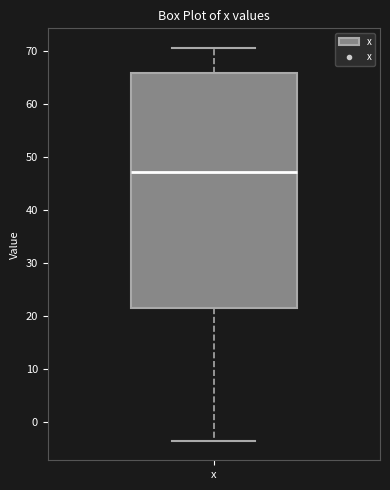

Where does the lower whisker of the box for x end on the y-axis? The values are not printed on the chart, so give them approximately, as read against the axis.

-3